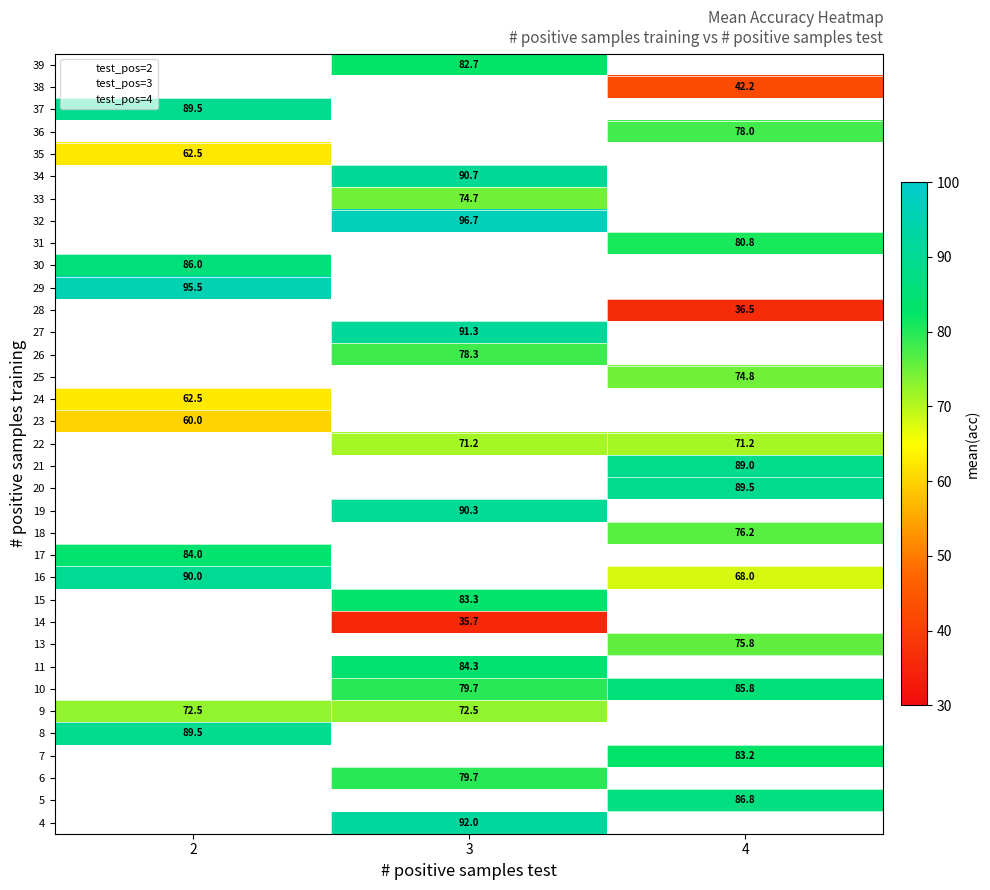

How many distinct data groups are displayed?

35